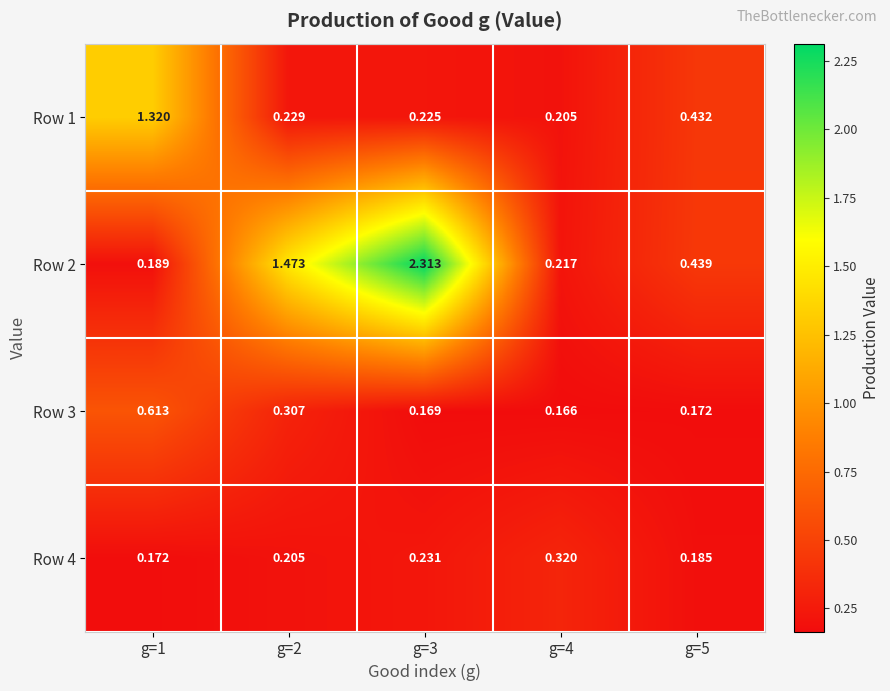

Count the number of data series in this chart.

4